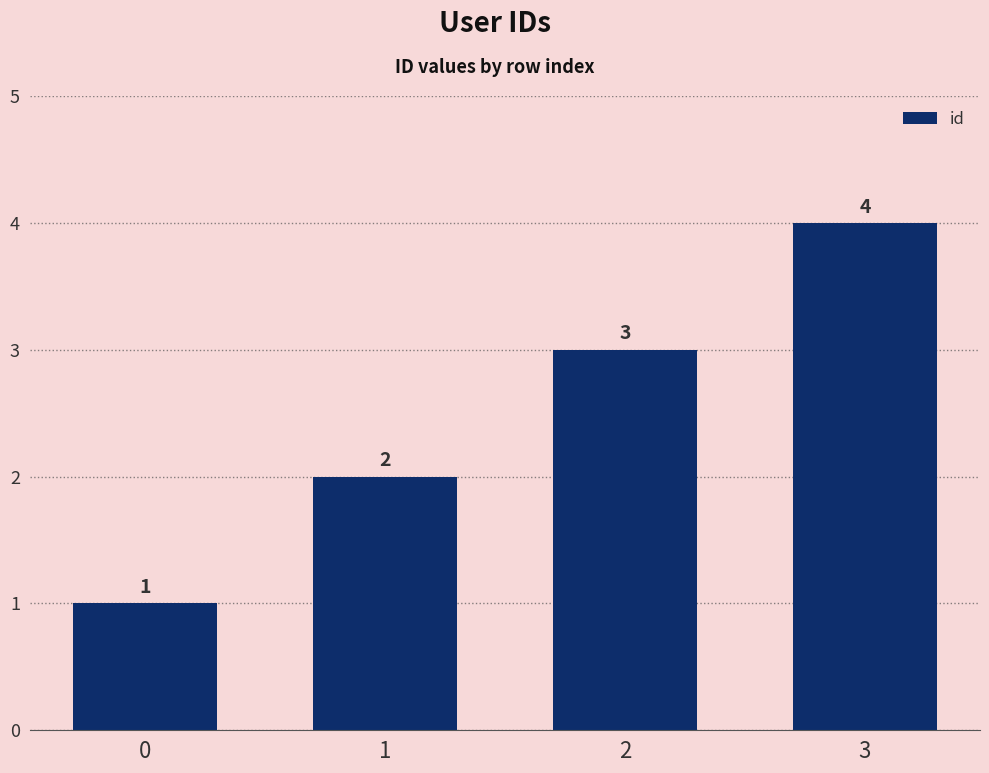

How many values are below 3?

2